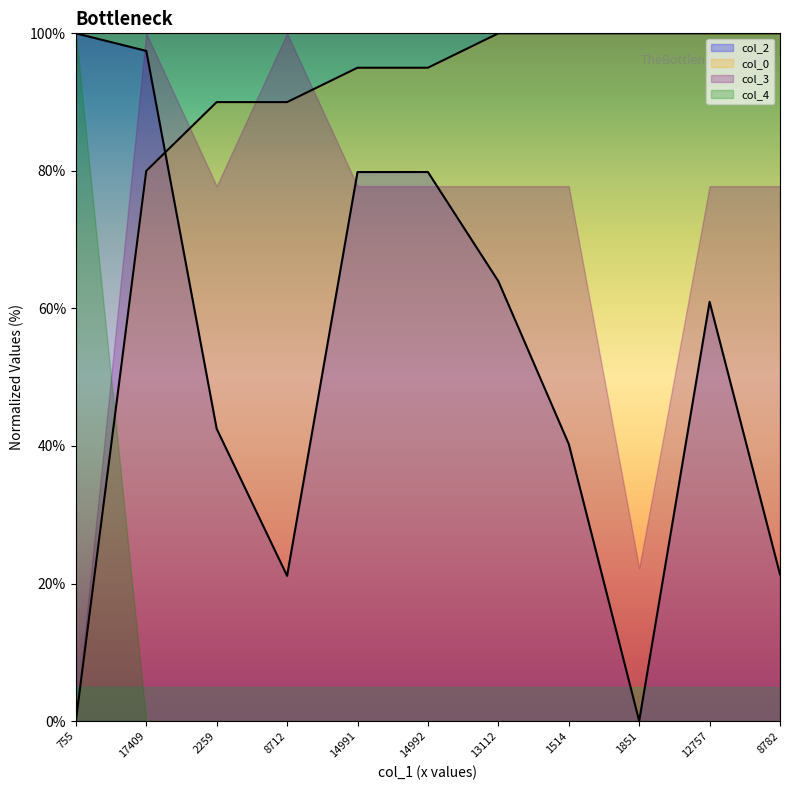

What is the difference between the second highest and second lowest values in the col_2 series?

76.3